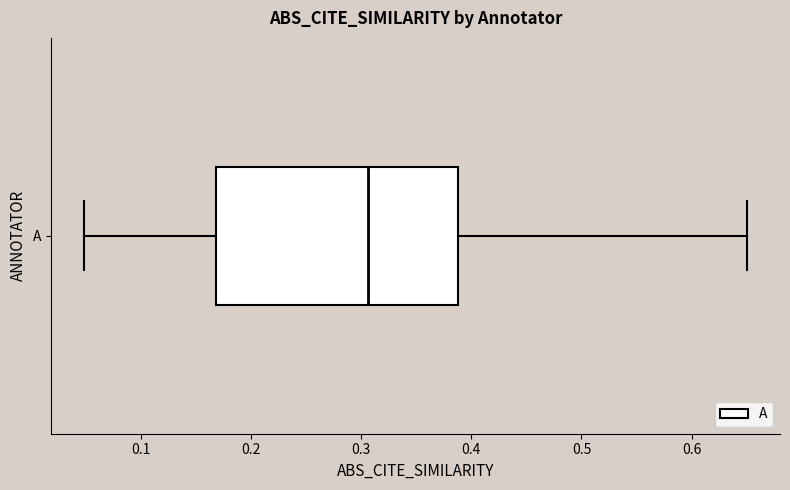

Transcribe this box plot: give where the median line is, the range the box spans, and where the two whiskers end, as read against the x-axis. The values are not printed on the chart, so give them approximately, as read against the axis.

median 0.31, box 0.17 to 0.39, whiskers 0.05 to 0.65